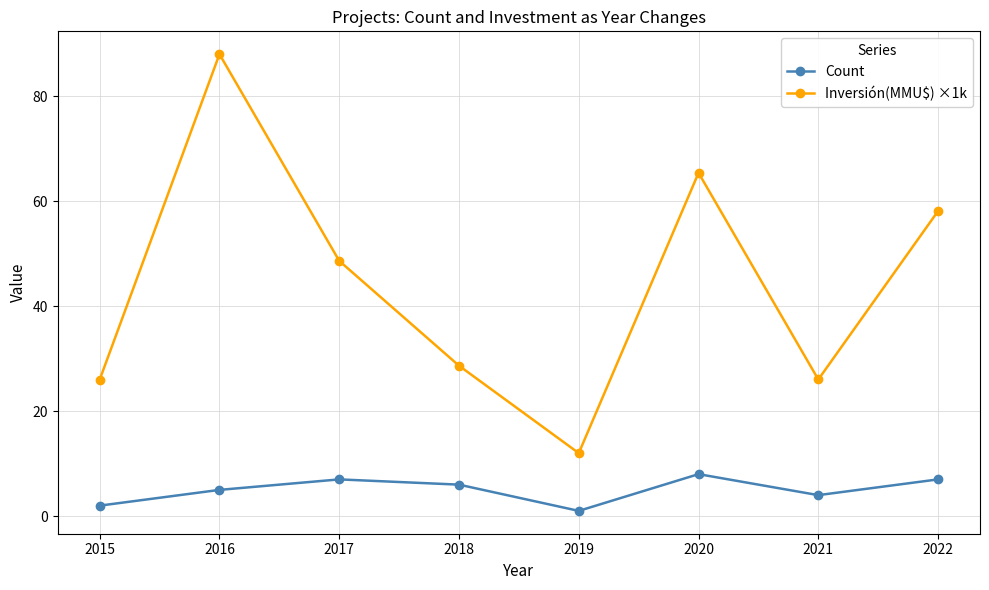

What is the sum of the Inversión(MMU$) ×1k values at 2022 and 2021?

84.1